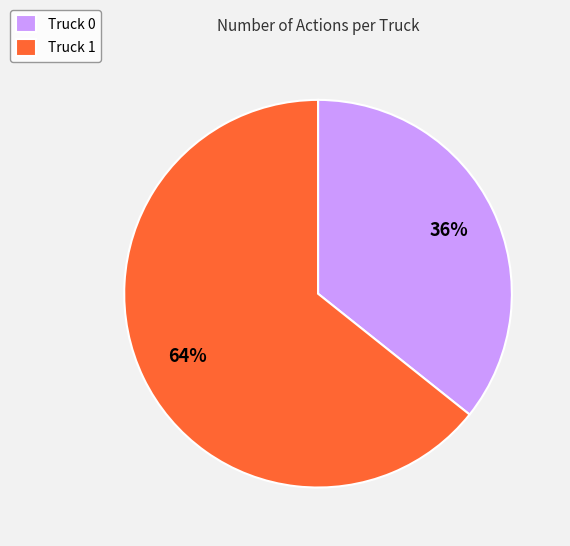

Do Truck 1 and Truck 0 together represent more than half of the pie?

Yes